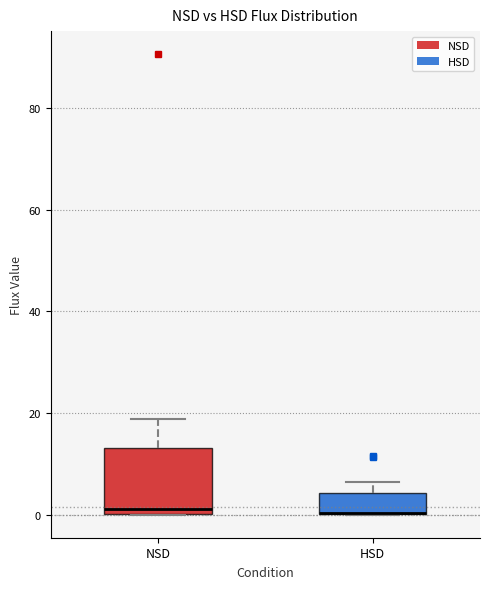

Reading left to right, read every box against the y-axis: the position of its median line, the range the box covers, and the ends of its whiskers. The values are not printed on the chart, so give them approximately, as read against the axis.

NSD: median 2, box 0 to 14, whiskers 0 to 18
HSD: median 0 (drawn on the box's lower edge), box 0 to 4, whiskers 0 to 6